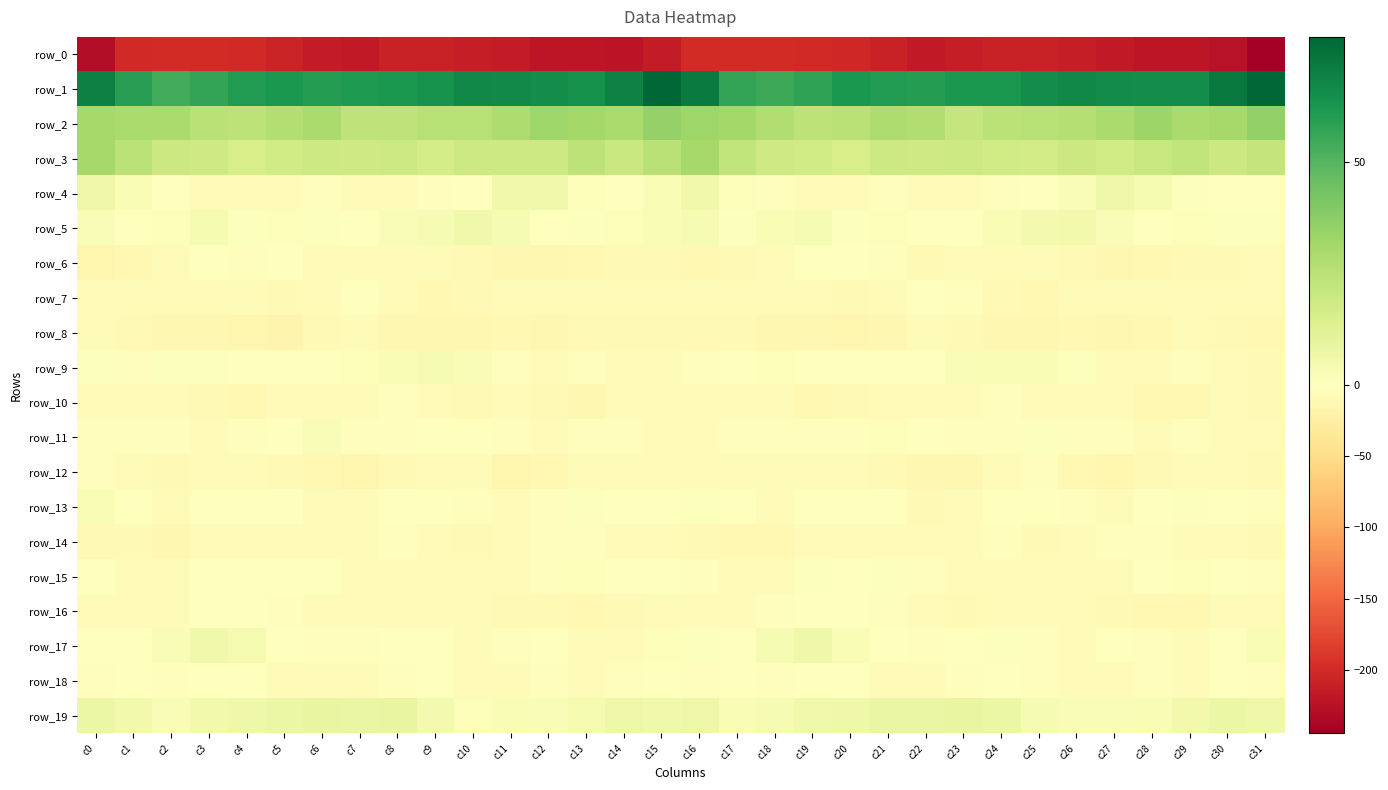

How many data points in row_3 are above 19?

18